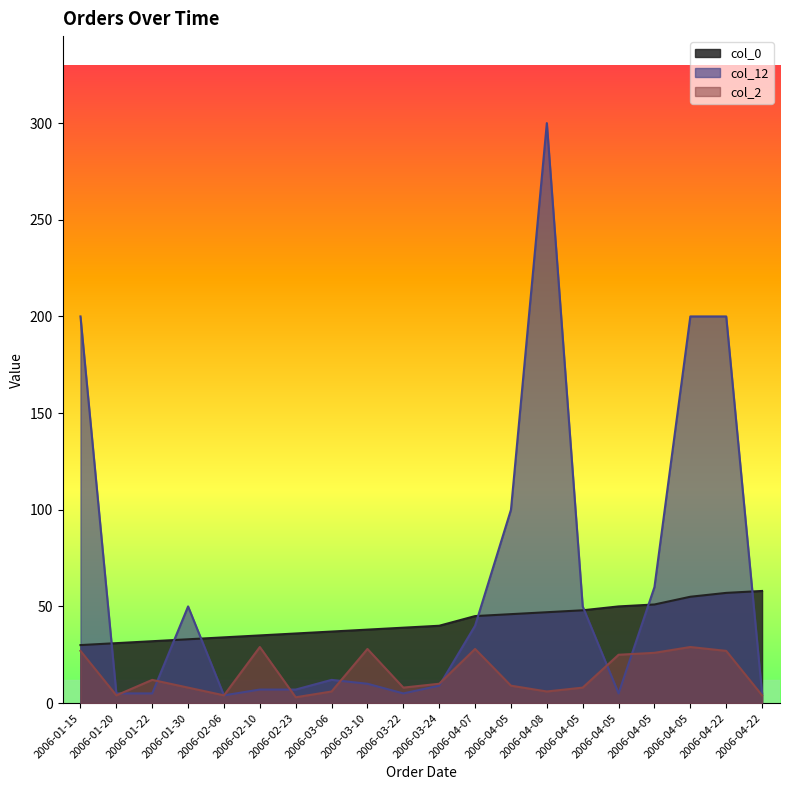

Is it true that col_2 equals 27 at 2006-01-15?

True